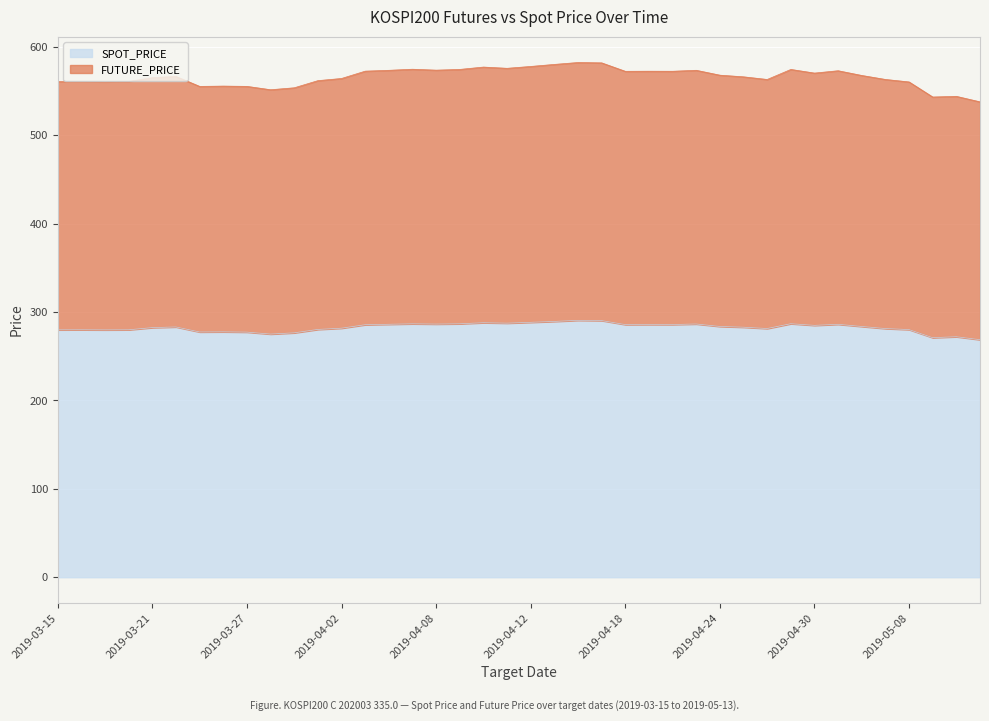

What are all the series names shown in the legend?

SPOT_PRICE, FUTURE_PRICE